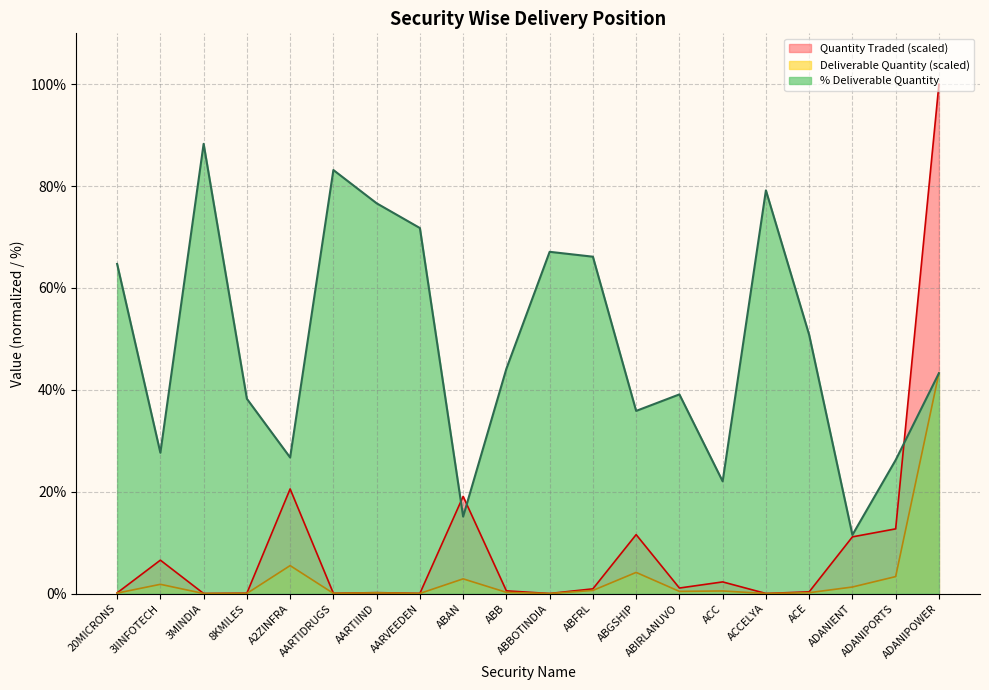

How many categories are shown in the chart?

20